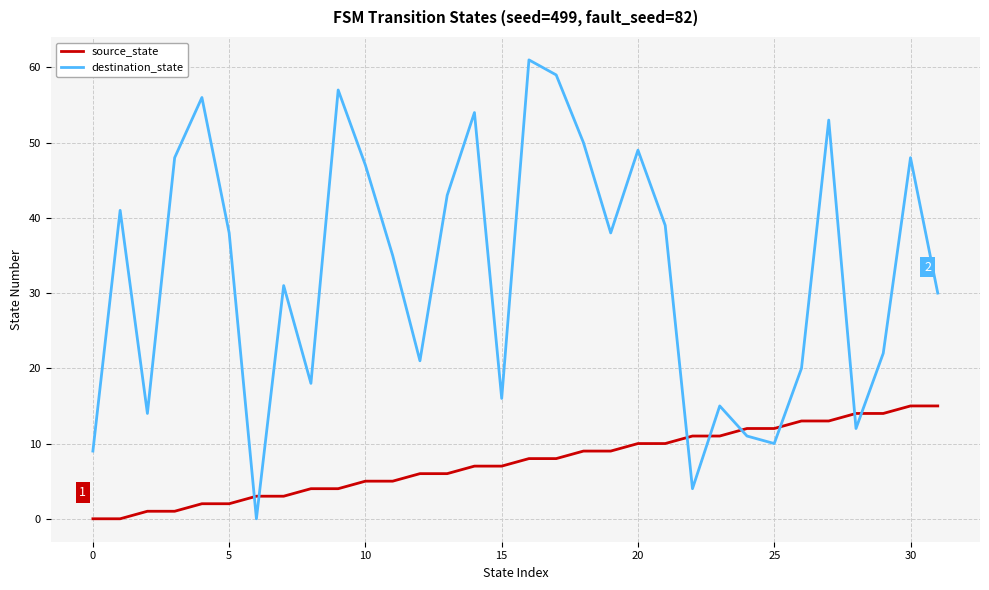

What is the difference between the maximum and minimum values in the destination_state series?

61